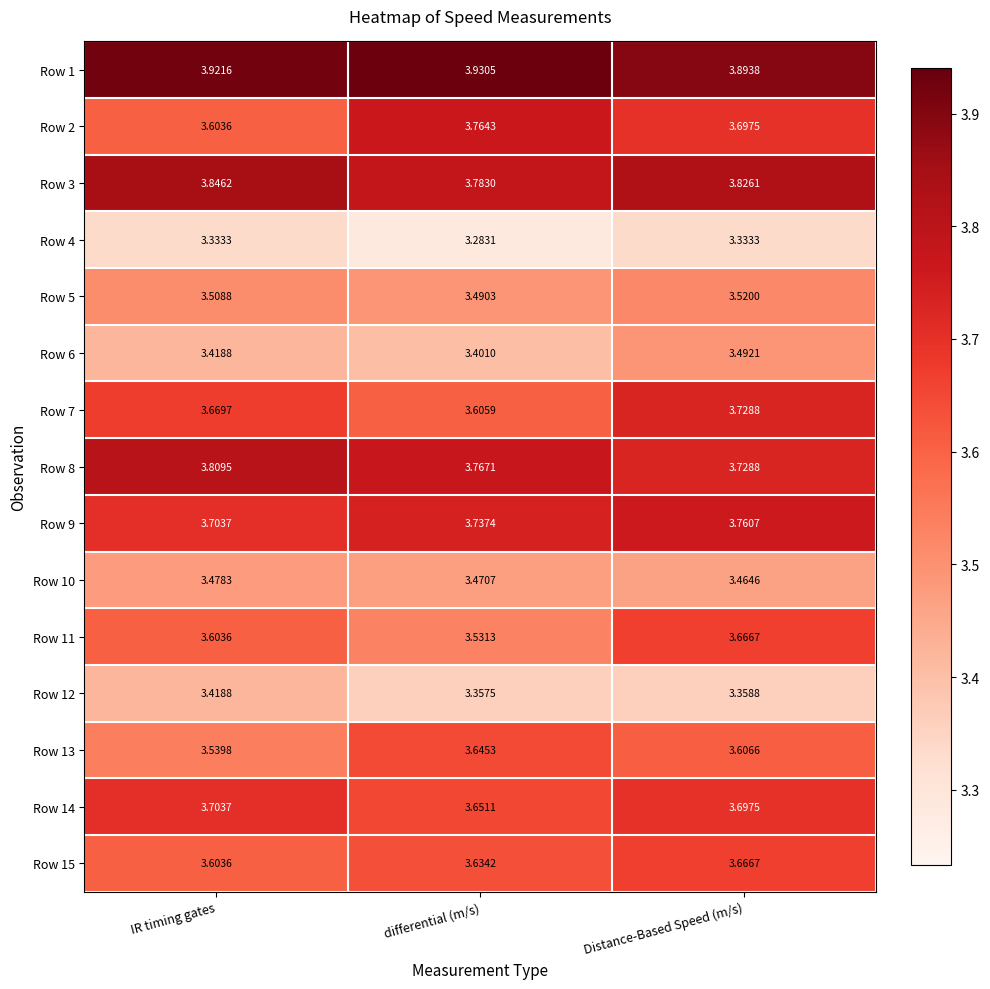

What is the total value across all series at Distance-Based Speed (m/s)?

54.4